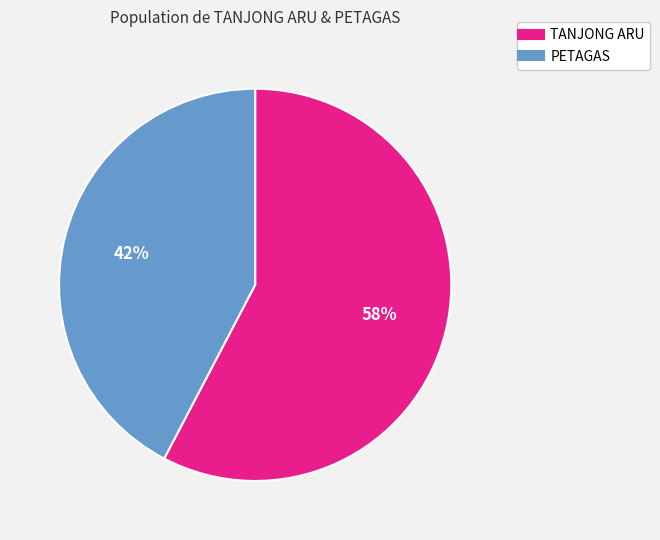

True or false: TANJONG ARU accounts for 48% of the total.

False